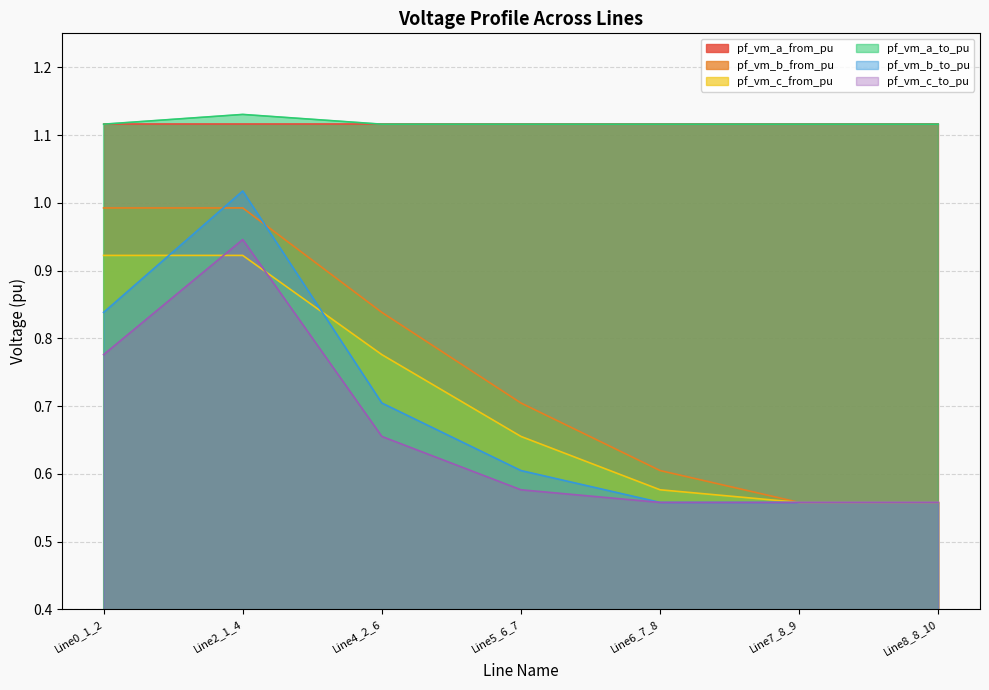

Is it true that pf_vm_c_to_pu equals 1.3 at Line2_1_4?

False